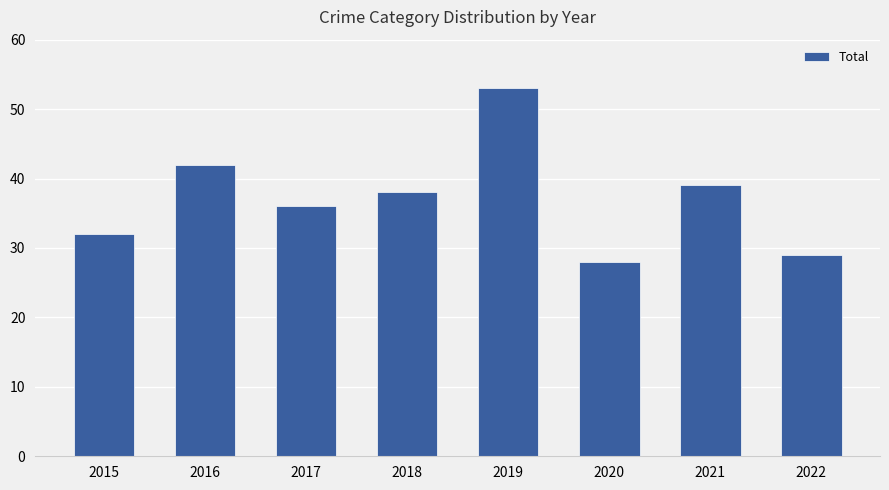

What is the sum of the values at 2021 and 2017?

75